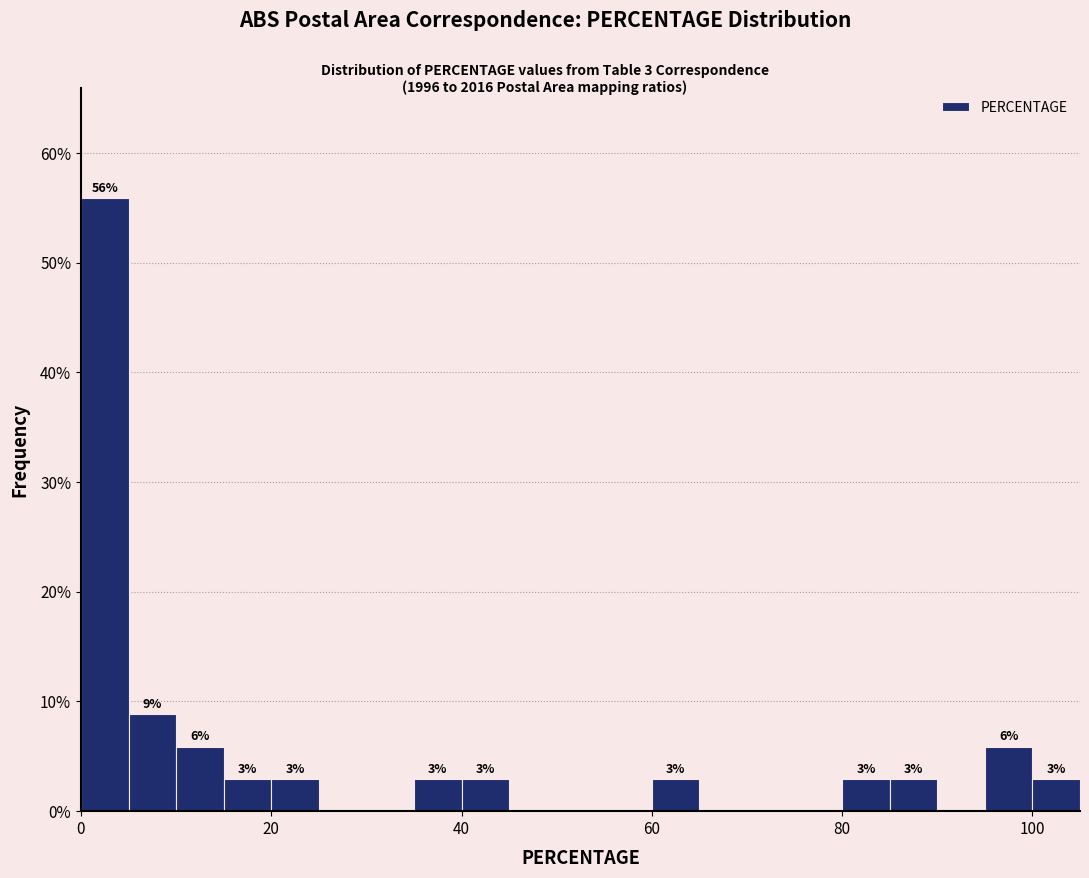

Around what value on the x-axis is the tallest bar? Give the approximate position of its centre, as read against the axis.

2